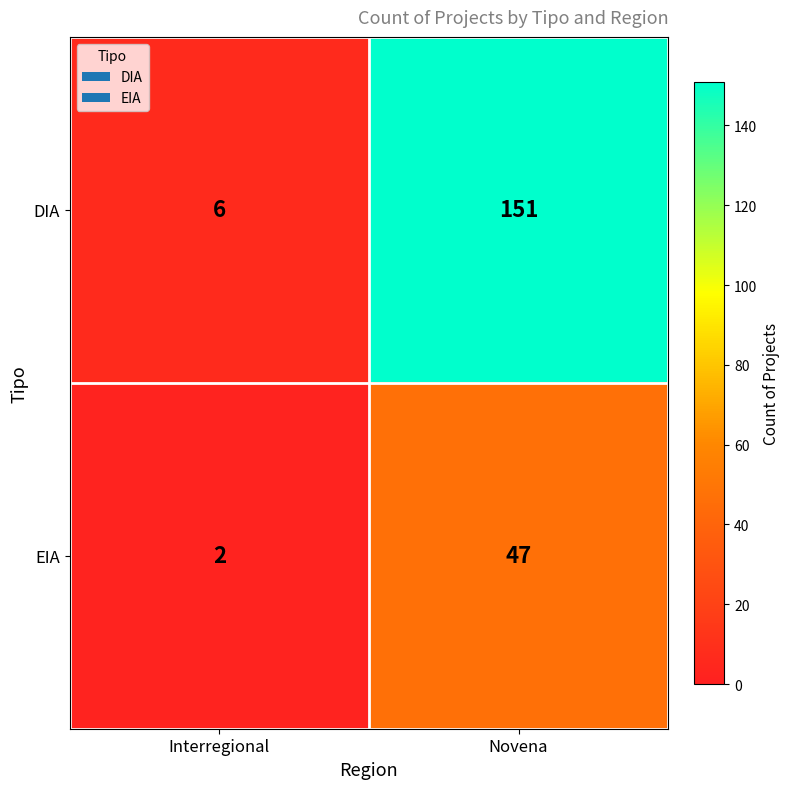

Is it true that DIA equals 10 at Interregional?

False